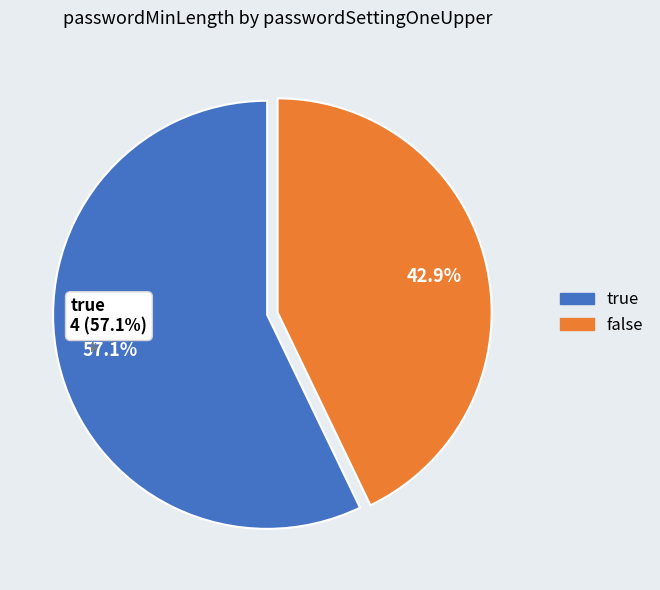

What portion of the pie excludes true?

42.9%